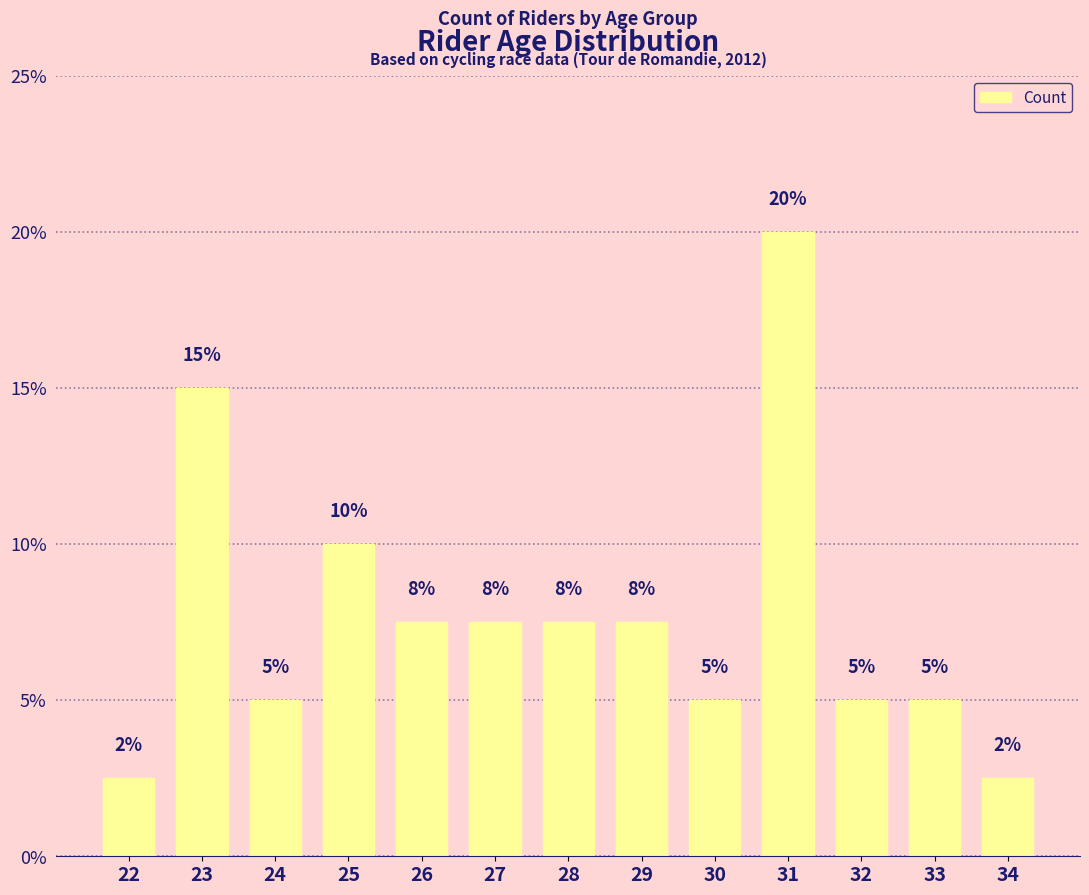

Are the bars horizontal?

No